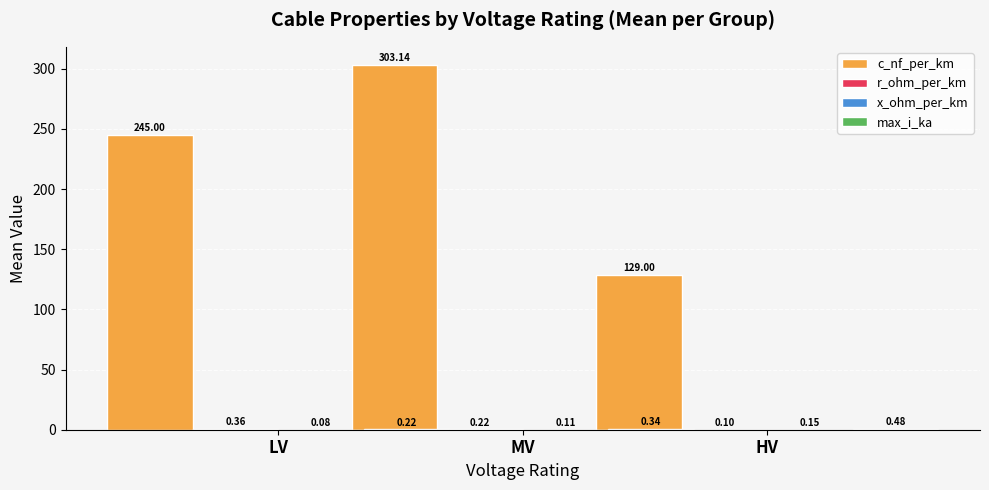

How many categories are shown in the chart?

3